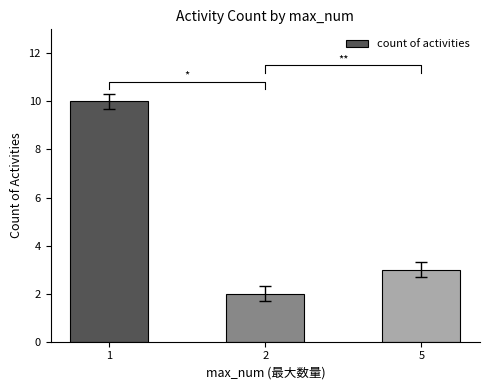

Reading left to right, transcribe all the data shown in this chart.

10	2	3